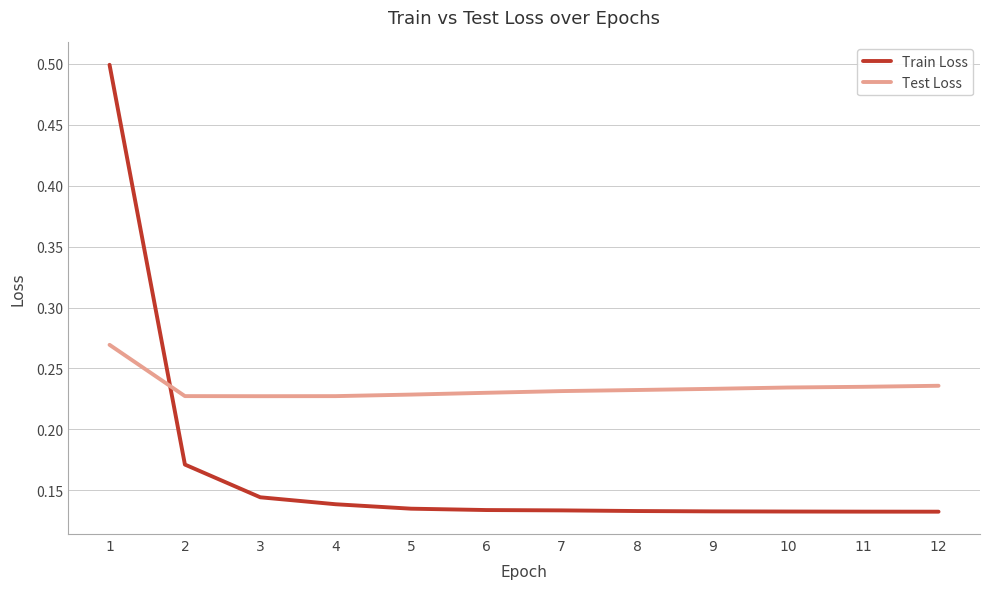

Is the value of Test Loss at 10 greater than the value of Train Loss at 1?

No